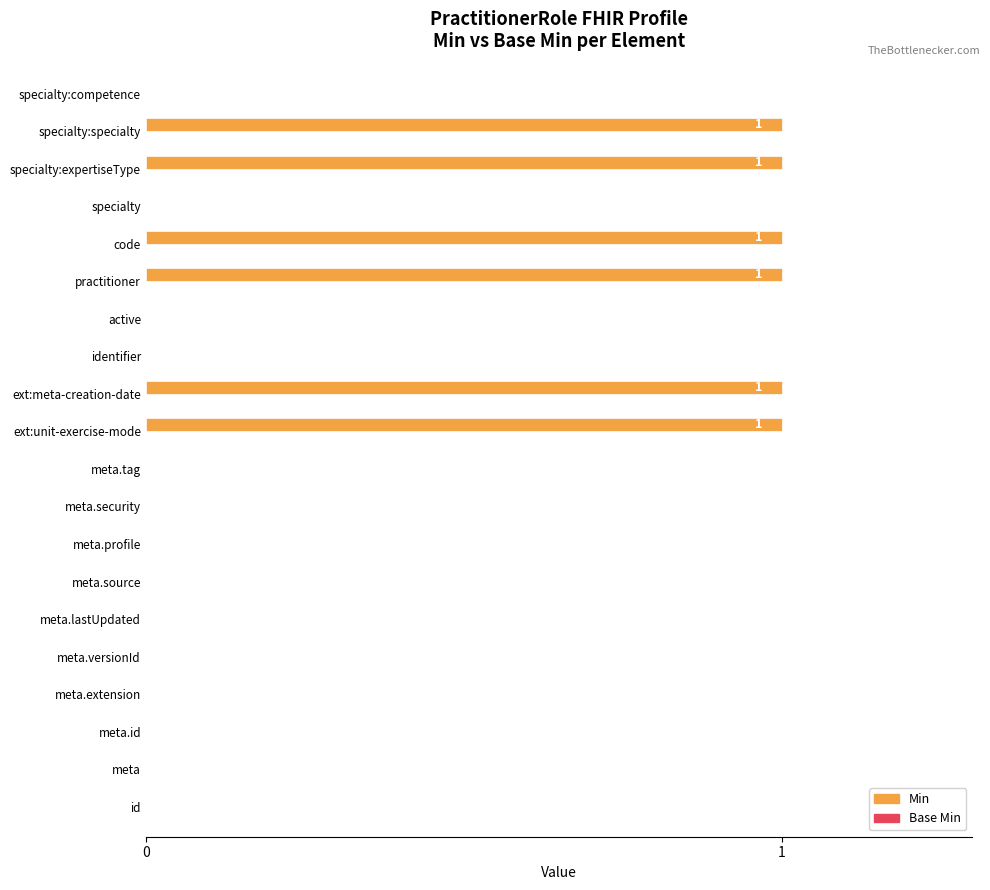

The chart shows a value of 0 at identifier. True or false?

True